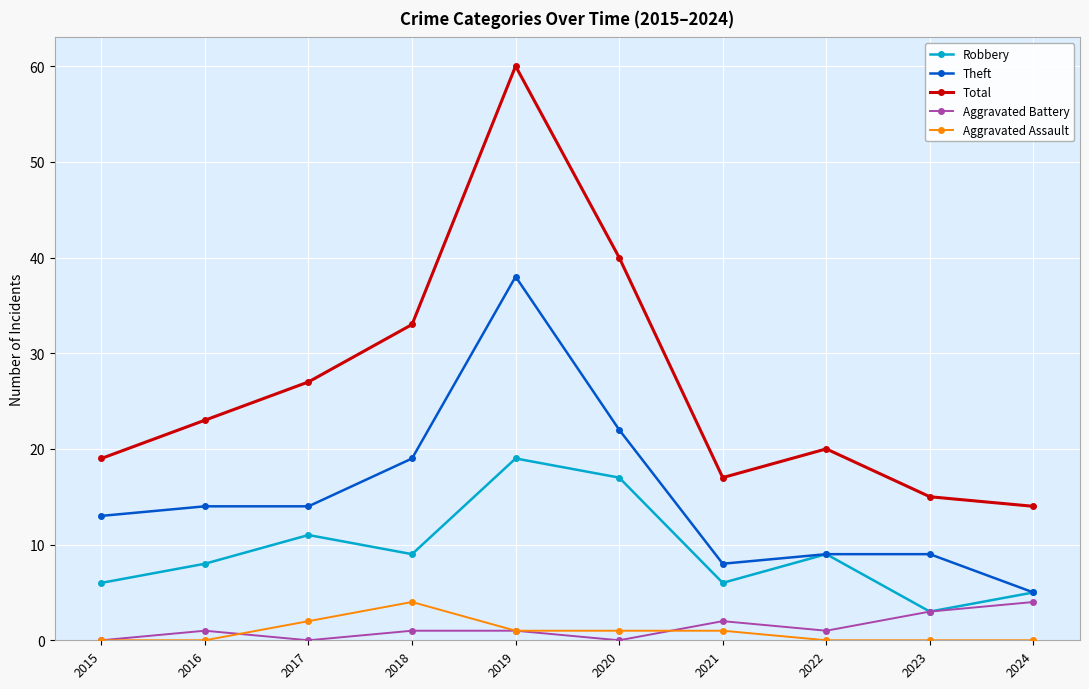

What is the sum of all Aggravated Battery values?

13